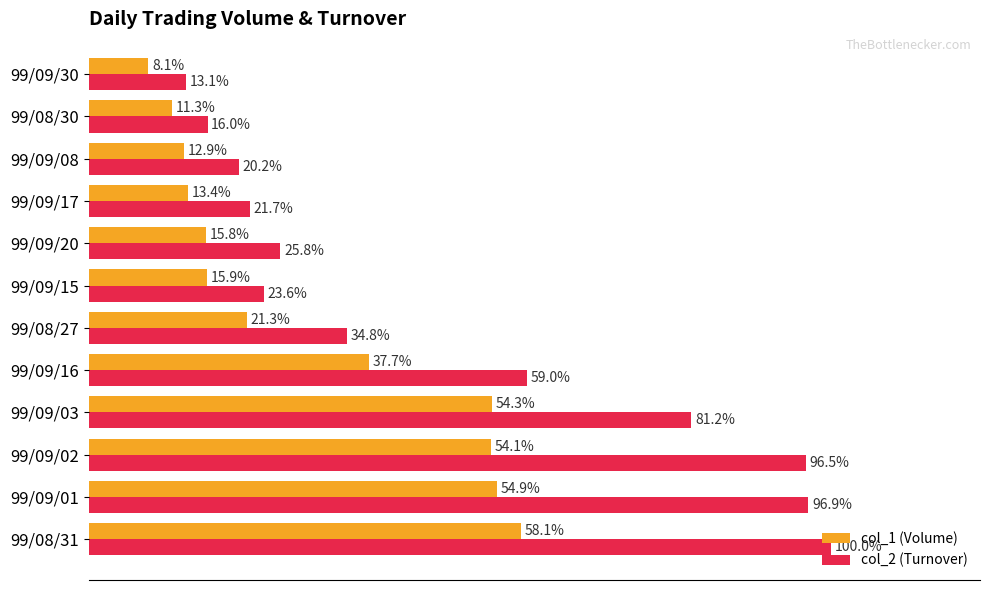

List the labels in order of col_2 (Turnover) value, largest first.

99/08/31, 99/09/01, 99/09/02, 99/09/03, 99/09/16, 99/08/27, 99/09/20, 99/09/15, 99/09/17, 99/09/08, 99/08/30, 99/09/30